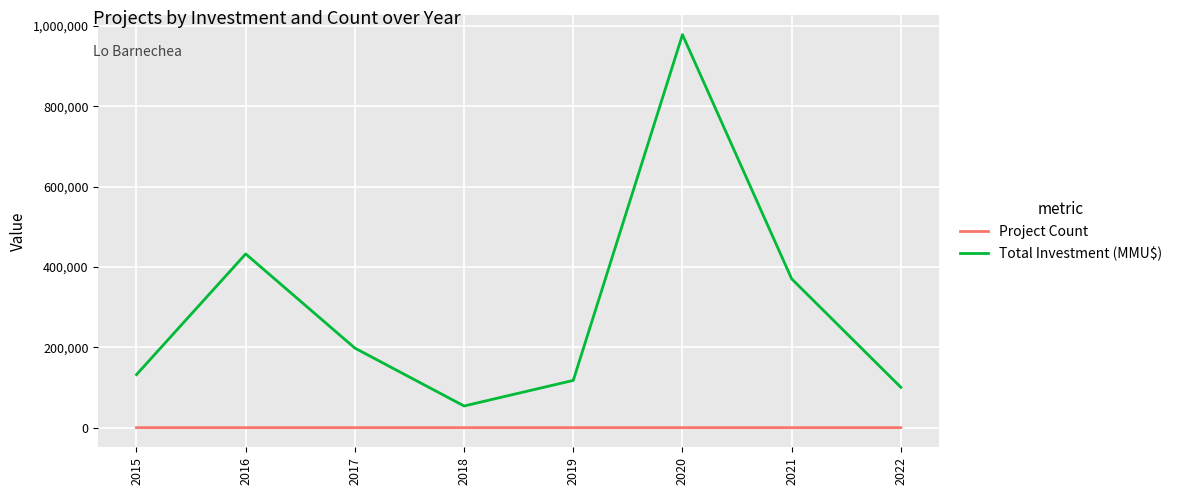

What is the difference between the highest and lowest values at 2018?

53913